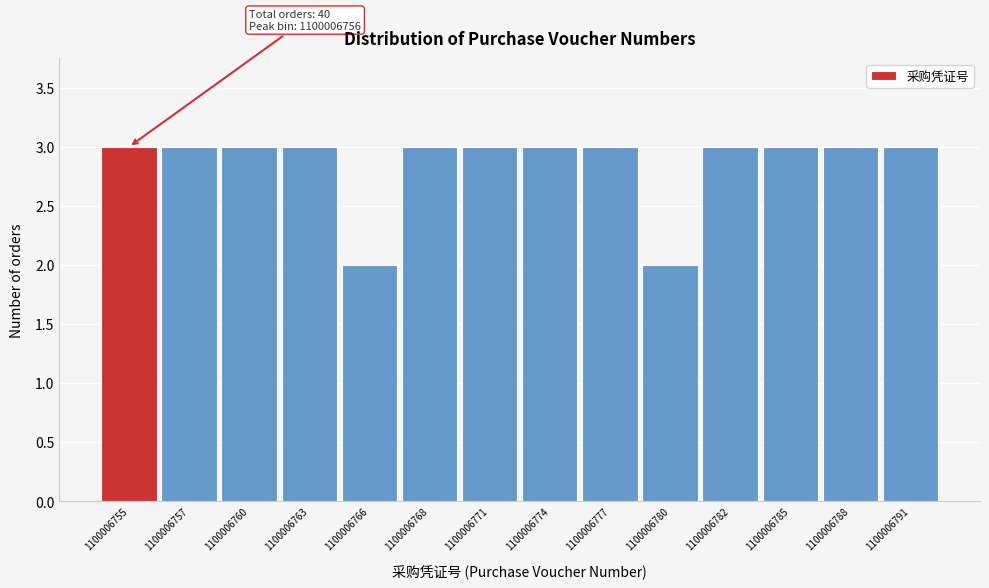

Reading right to left, list all the values displayed in this chart.

3	3	3	3	2	3	3	3	3	2	3	3	3	3